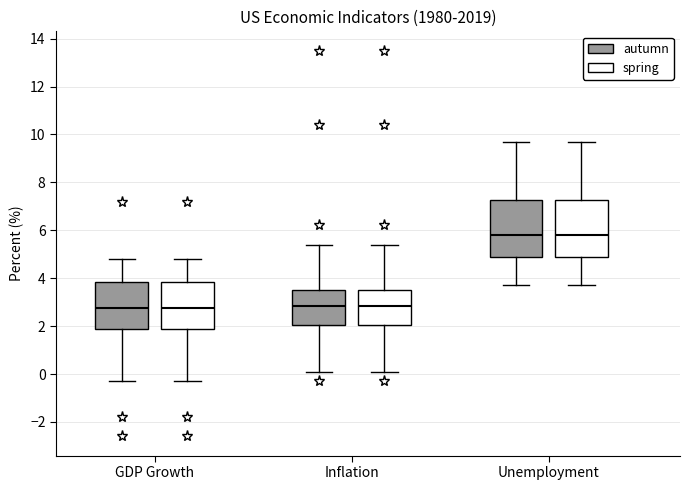

Where does the lower whisker of the box for GDP Growth (spring) end on the y-axis? The values are not printed on the chart, so give them approximately, as read against the axis.

-0.2